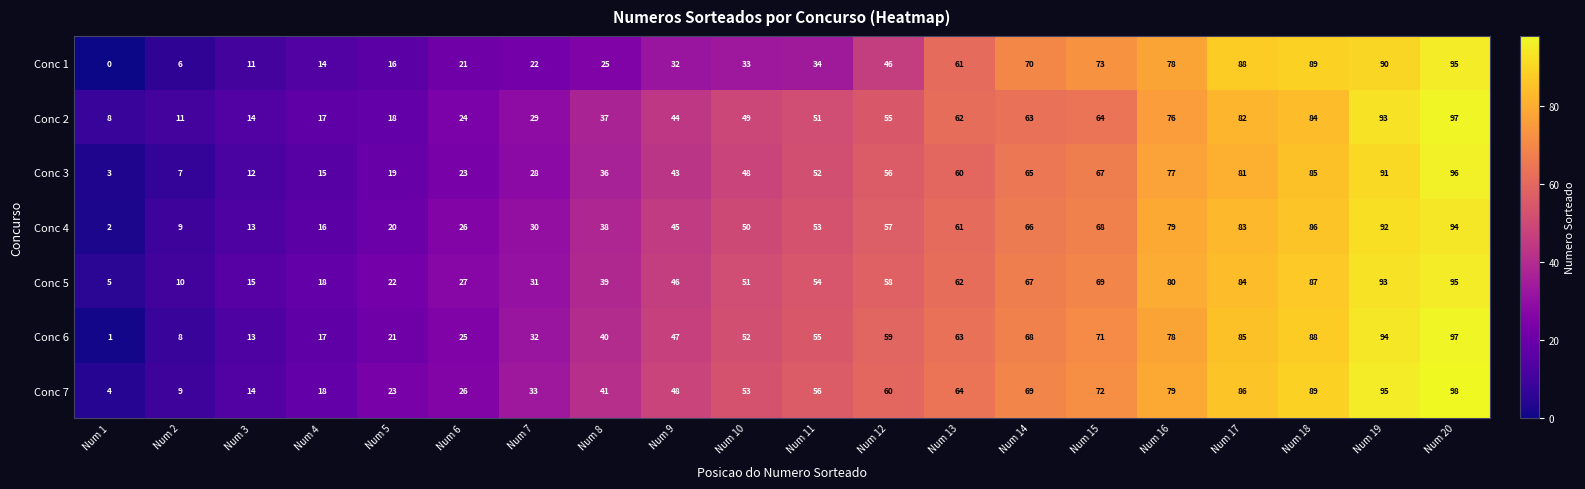

At which label does Conc 1 reach its minimum?

Num 1